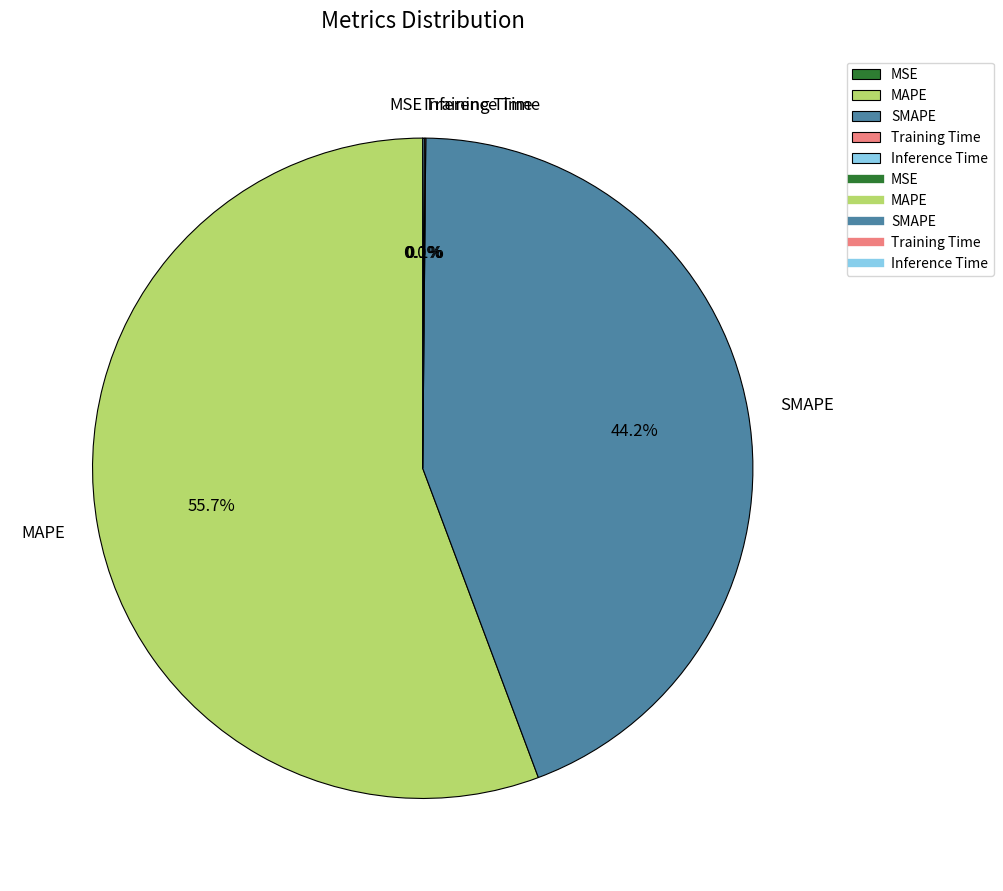

To the nearest percent, what is the difference between the largest and smallest slice percentages?

56%